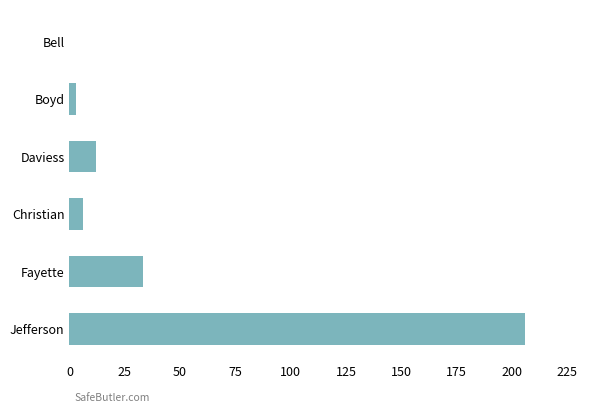

Between Daviess and Boyd, which is larger?

Daviess